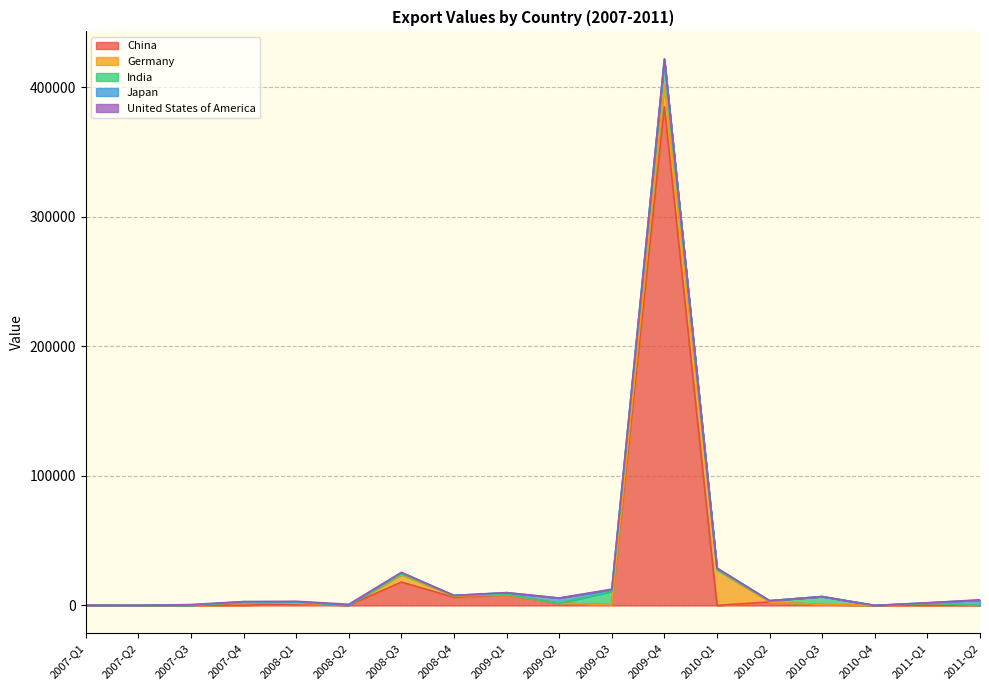

How many values in China are above zero?

15